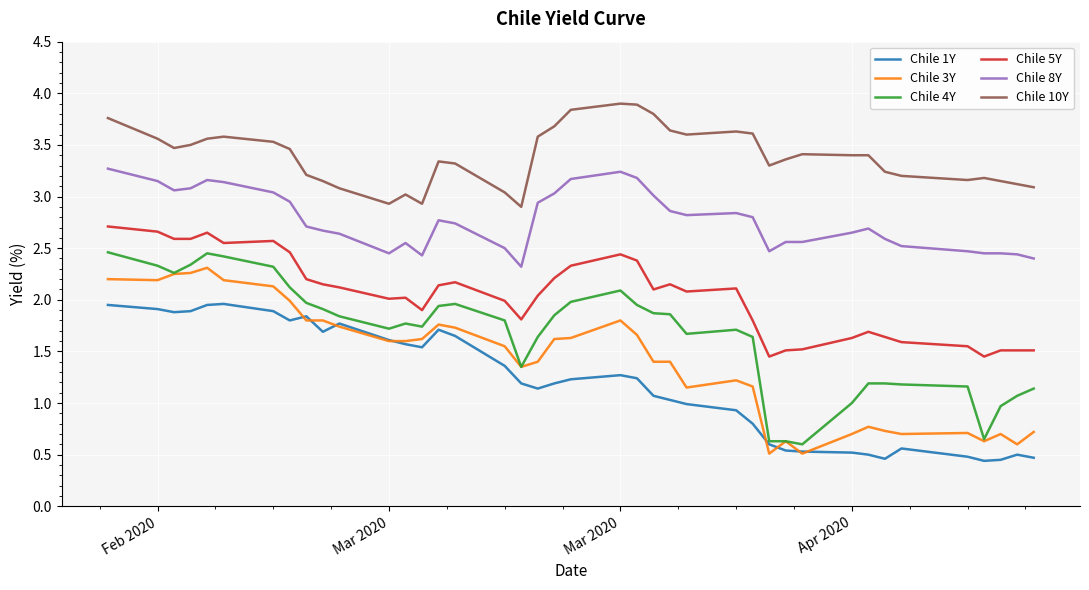

Which series has the largest total across all categories?

Chile 10Y